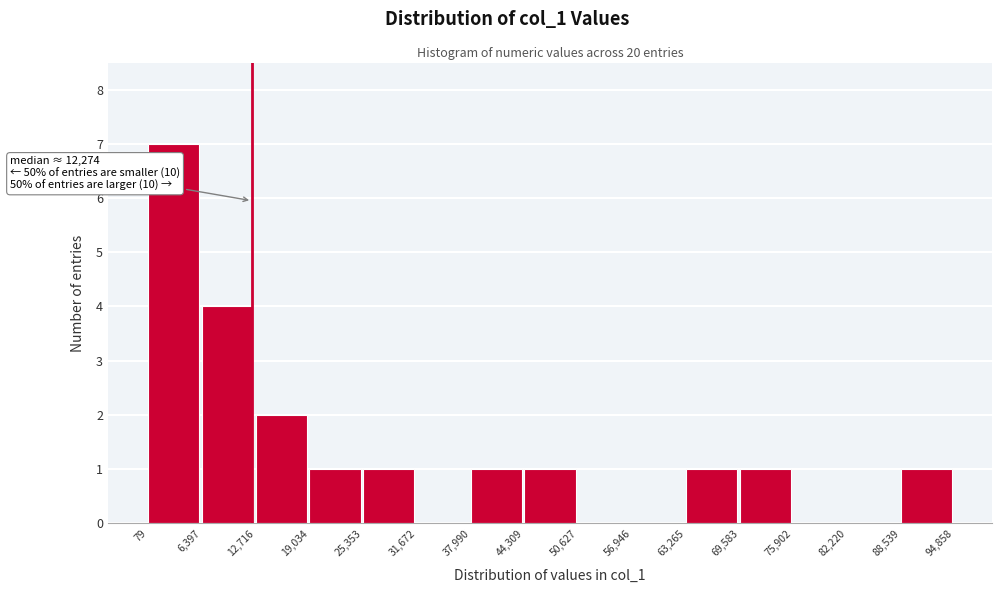

Which range on the x-axis has the tallest bar?

79 to 6,397